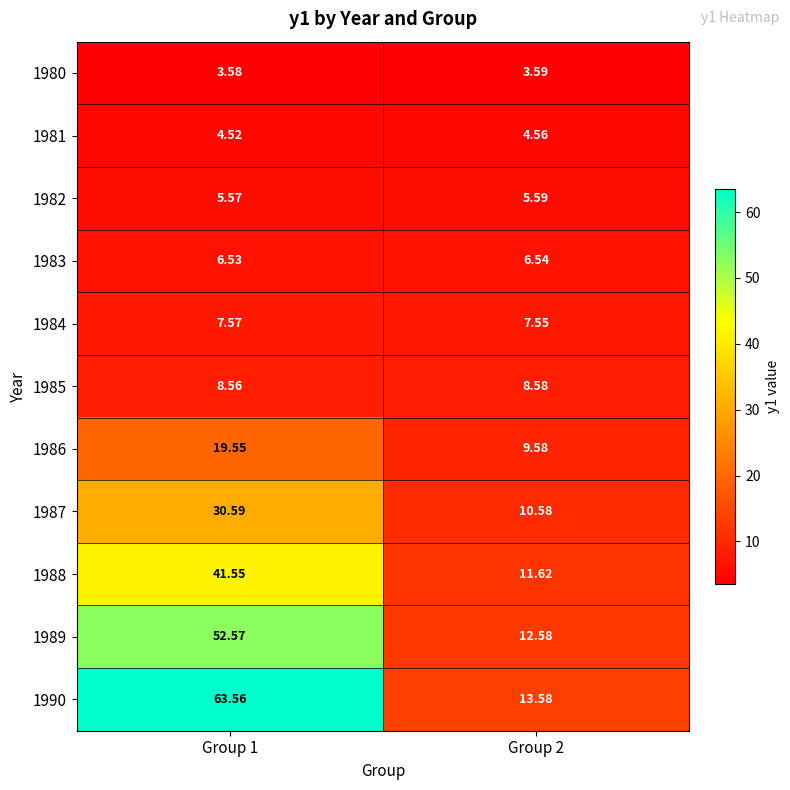

Is the value of 1986 at Group 2 greater than the value of 1990 at Group 1?

No